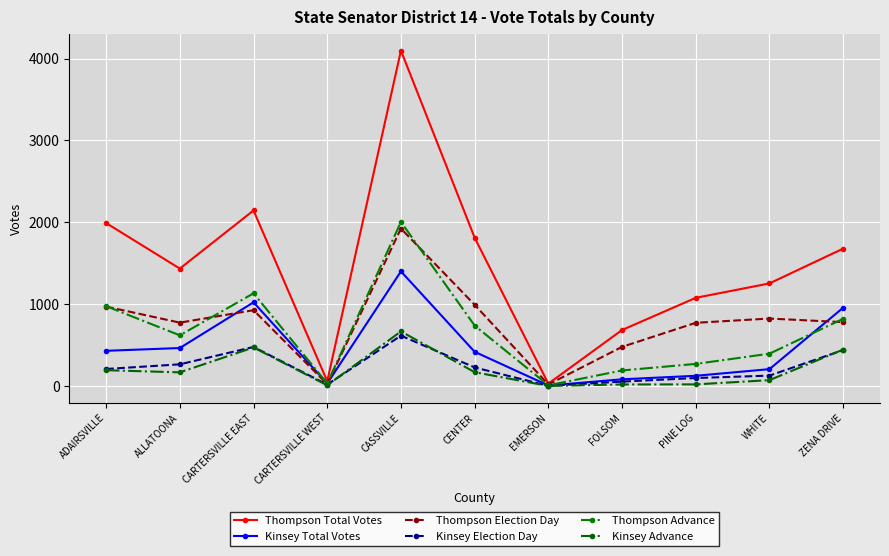

At WHITE, list the series in order from smallest to largest.

Kinsey Advance, Kinsey Election Day, Kinsey Total Votes, Thompson Advance, Thompson Election Day, Thompson Total Votes